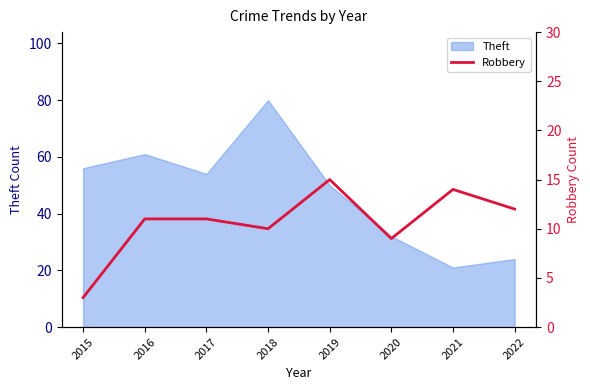

At which category does the data reach its first local peak?

2019